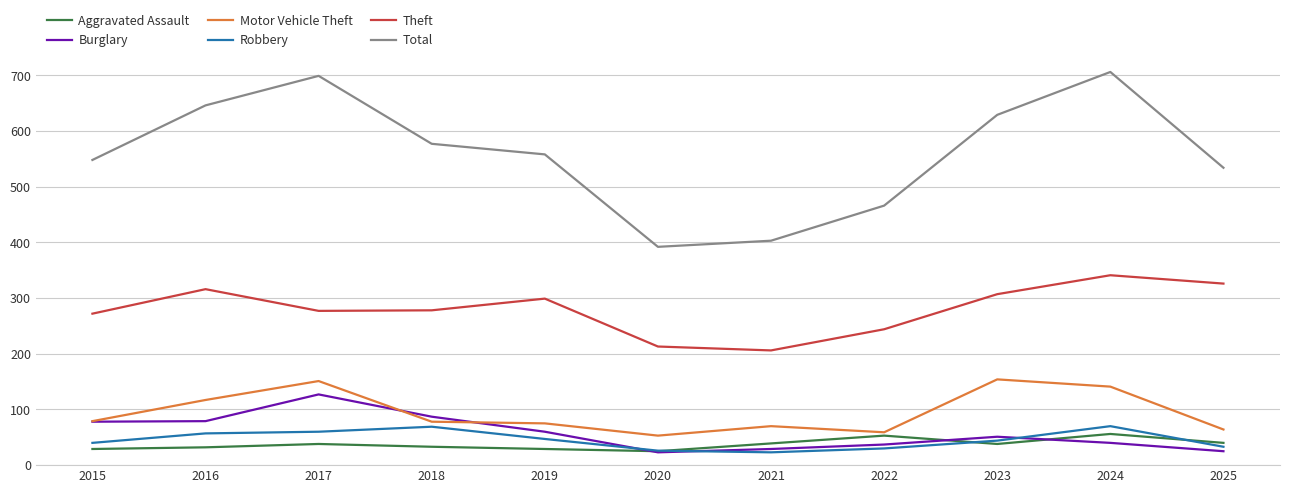

What is the difference between the second highest and second lowest values in the Total series?

296